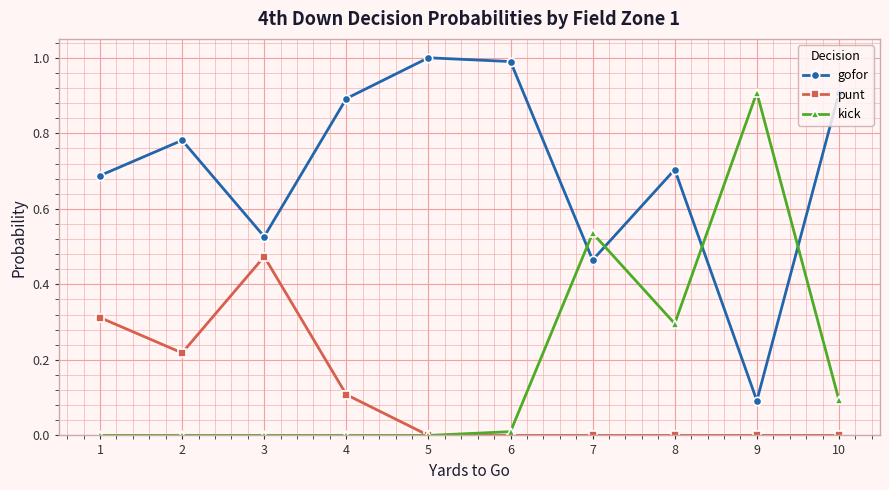

The value of kick at 9 is 1.4. True or false?

False